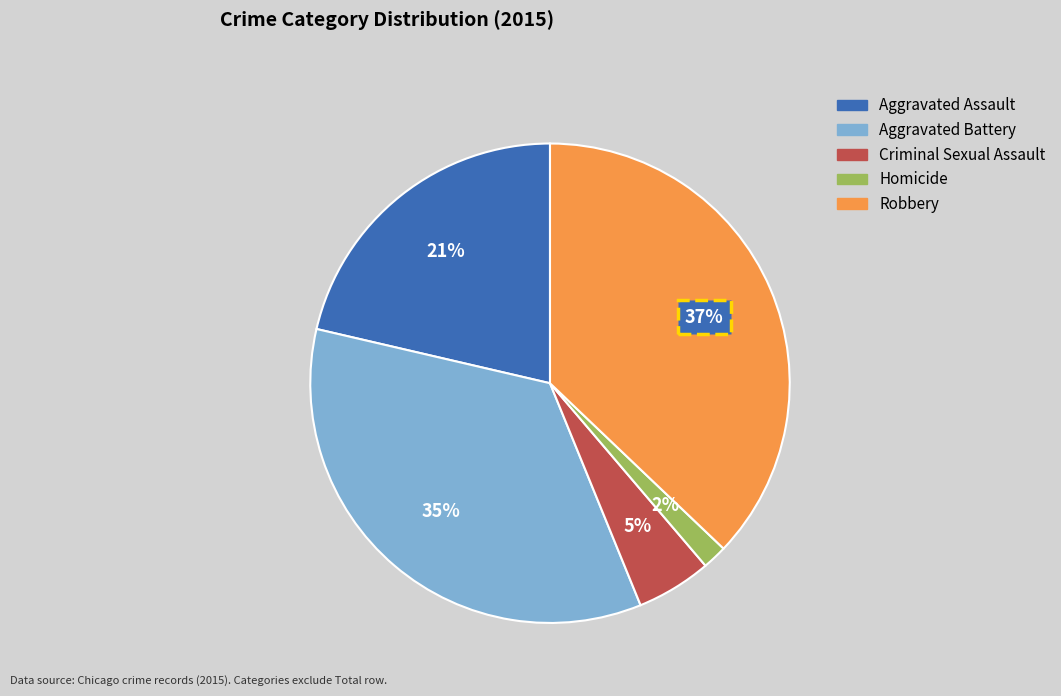

What percentage is the Criminal Sexual Assault slice, to the nearest percent?

5%